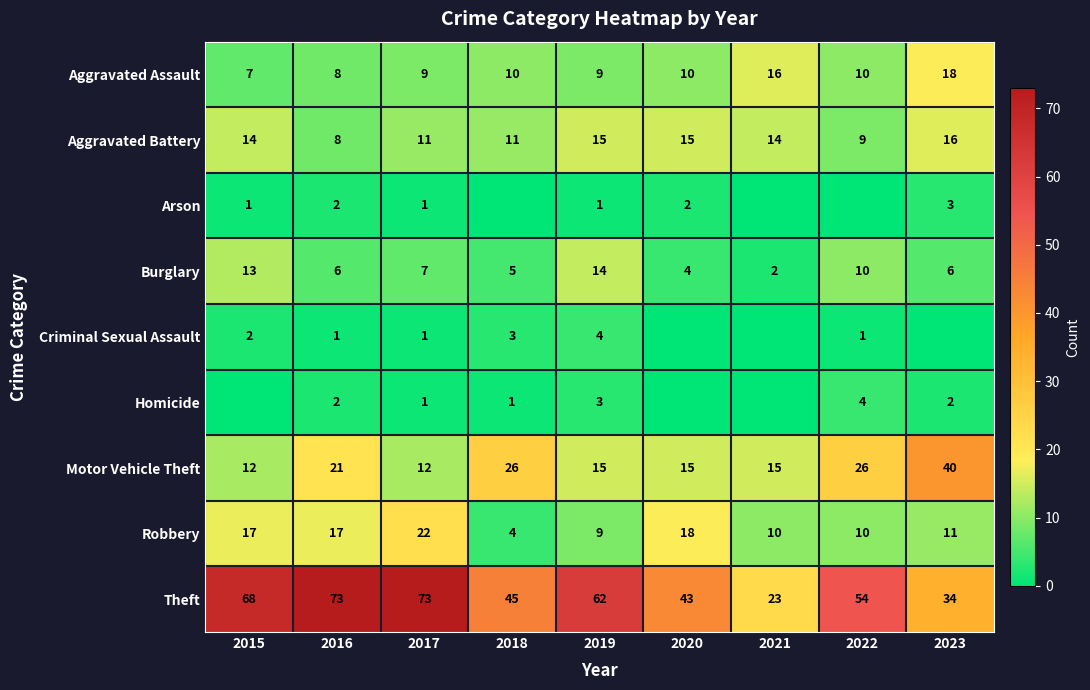

How many data points in Motor Vehicle Theft are less than 15?

2